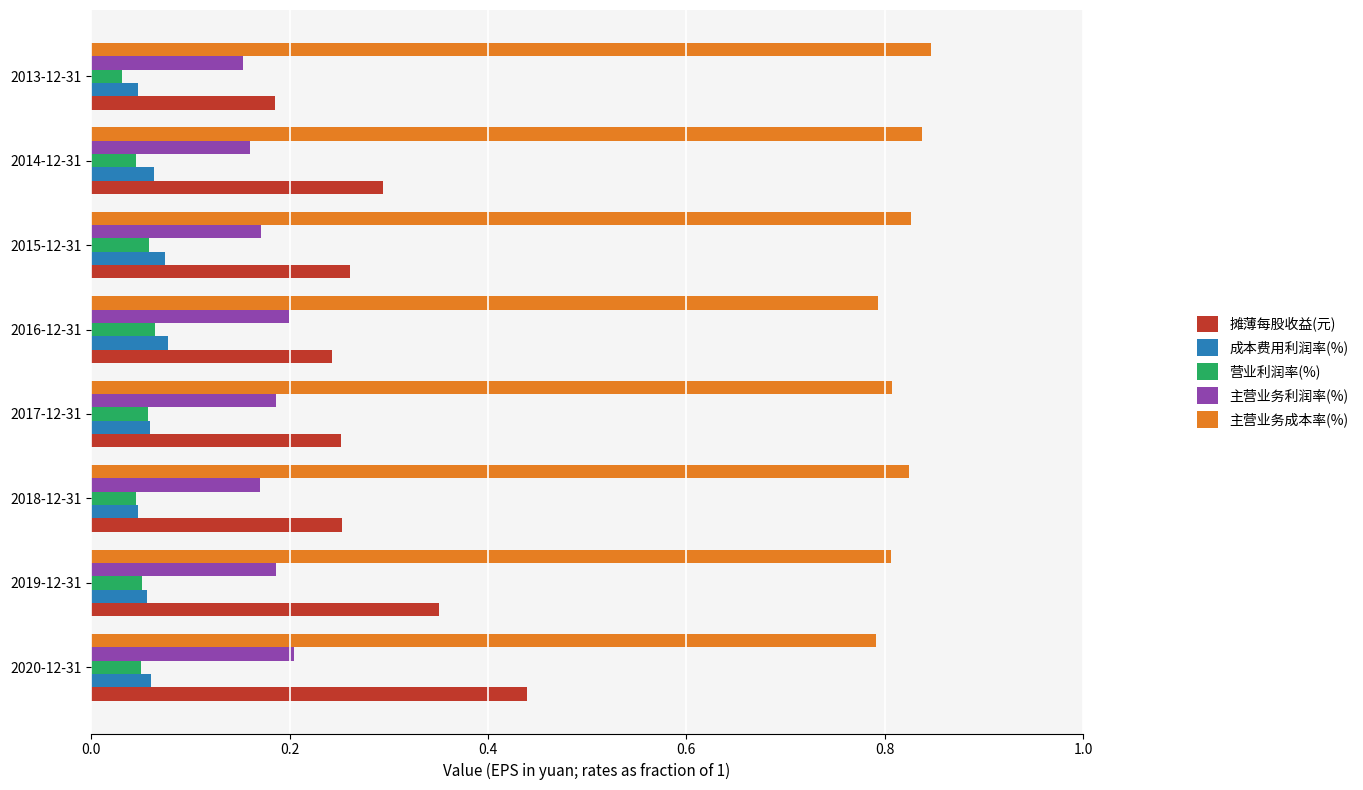

The value of 主营业务利润率(%) at 2020-12-31 is 0.1. True or false?

False